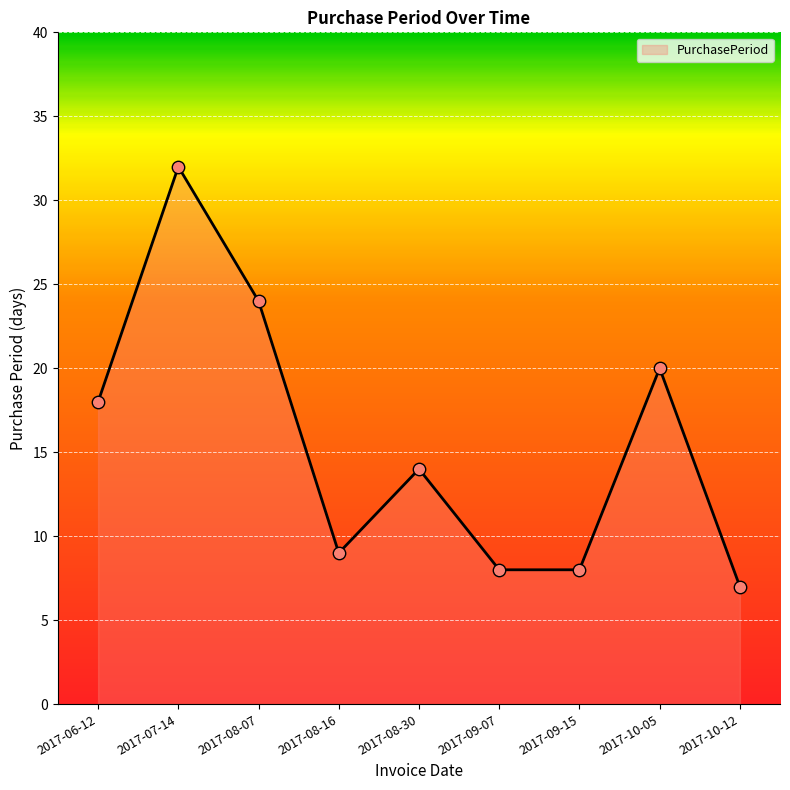

Between 2017-07-14 and 2017-08-07, which is larger?

2017-07-14